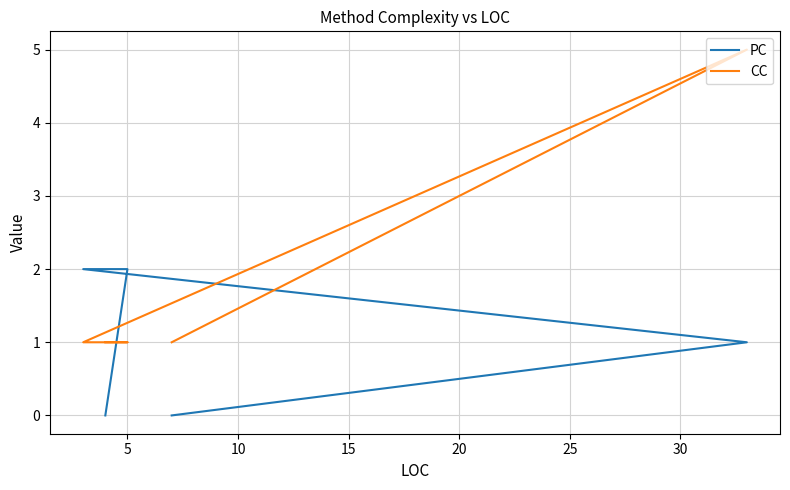

What is the sum of all PC values?

5